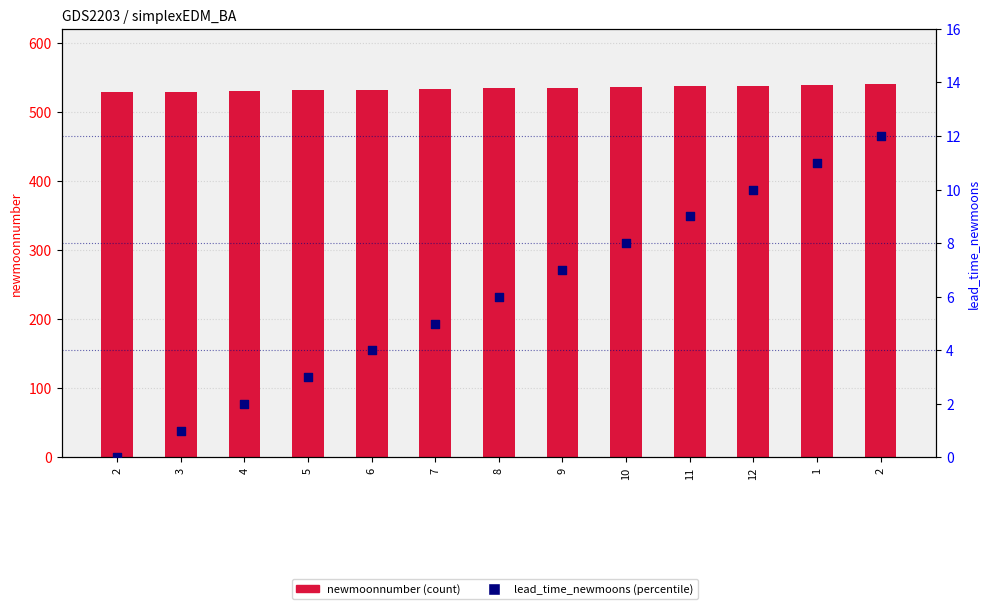

Which series has the widest spread of Y values?

newmoonnumber